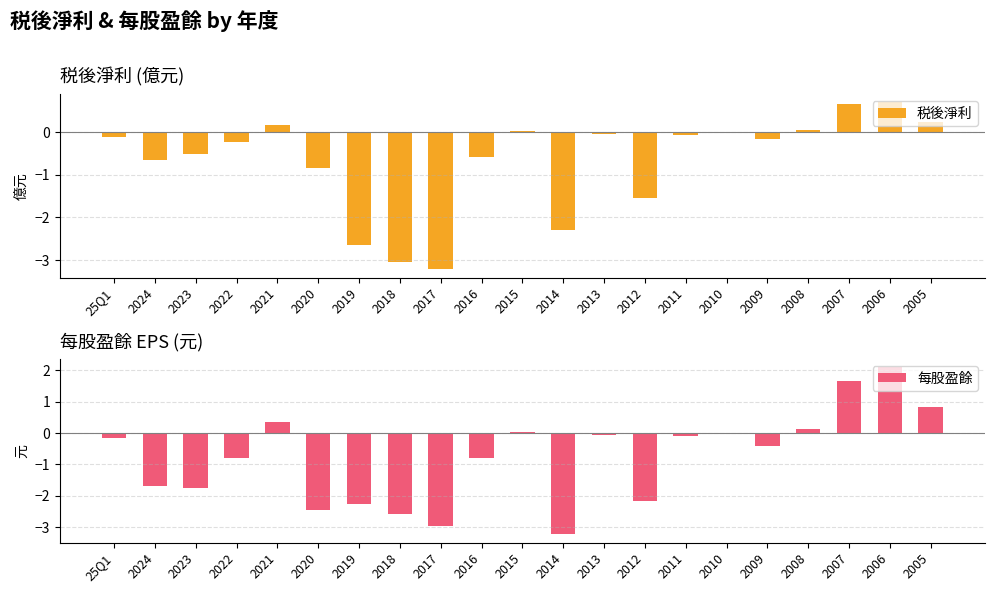

What position from the left is 2020?

6